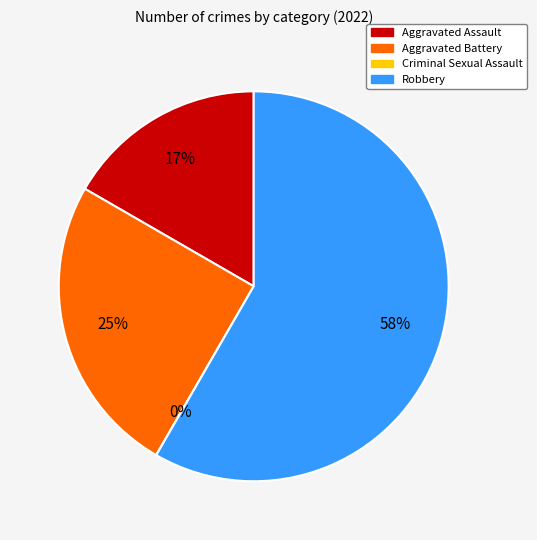

Which category has the biggest portion of the pie?

Robbery